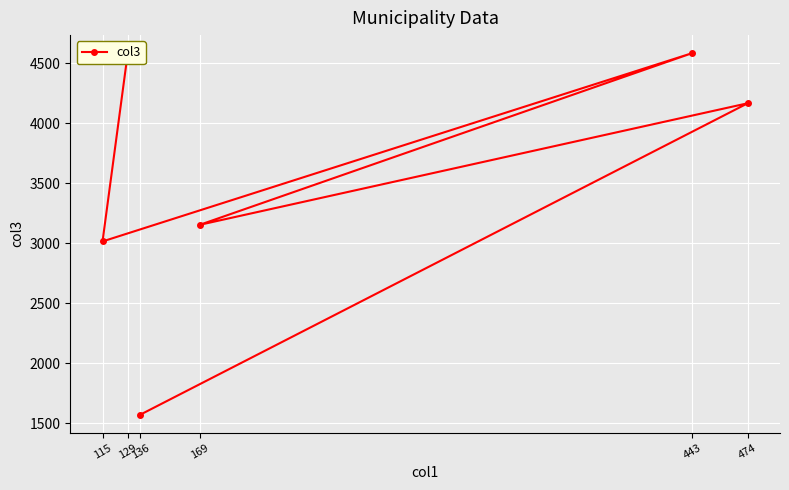

At which label does the data first exceed 4166?

129